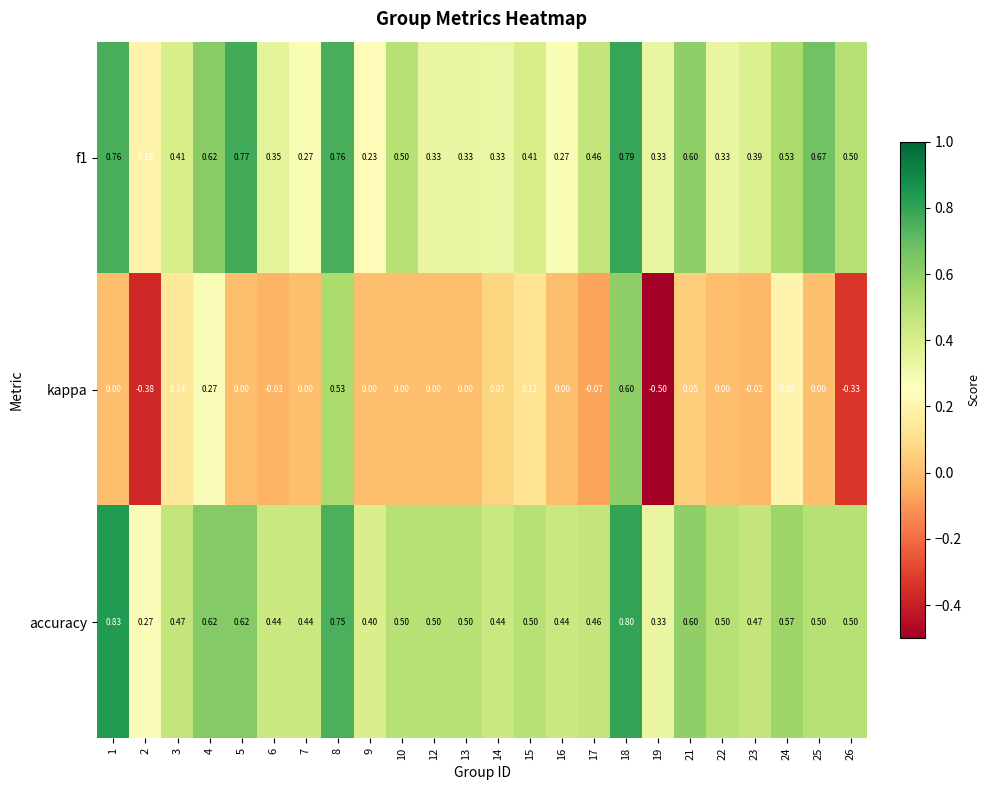

Which series changed the most between 14 and 19?

kappa